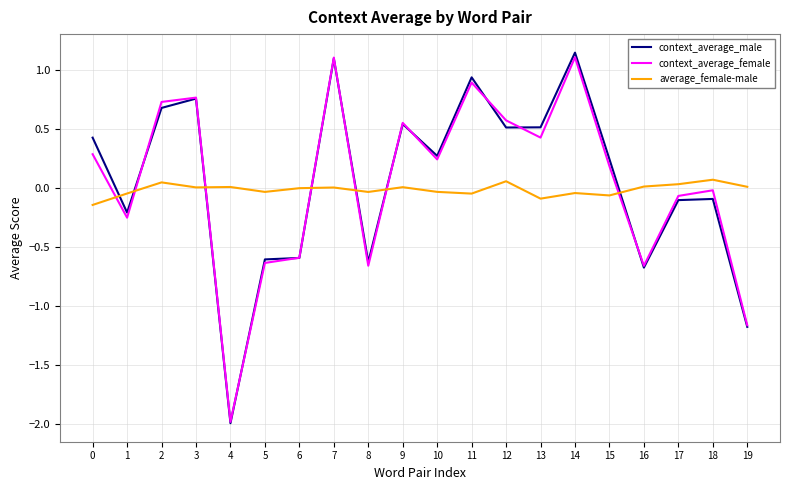

True or false: context_average_male and average_female-male cross at least once.

True